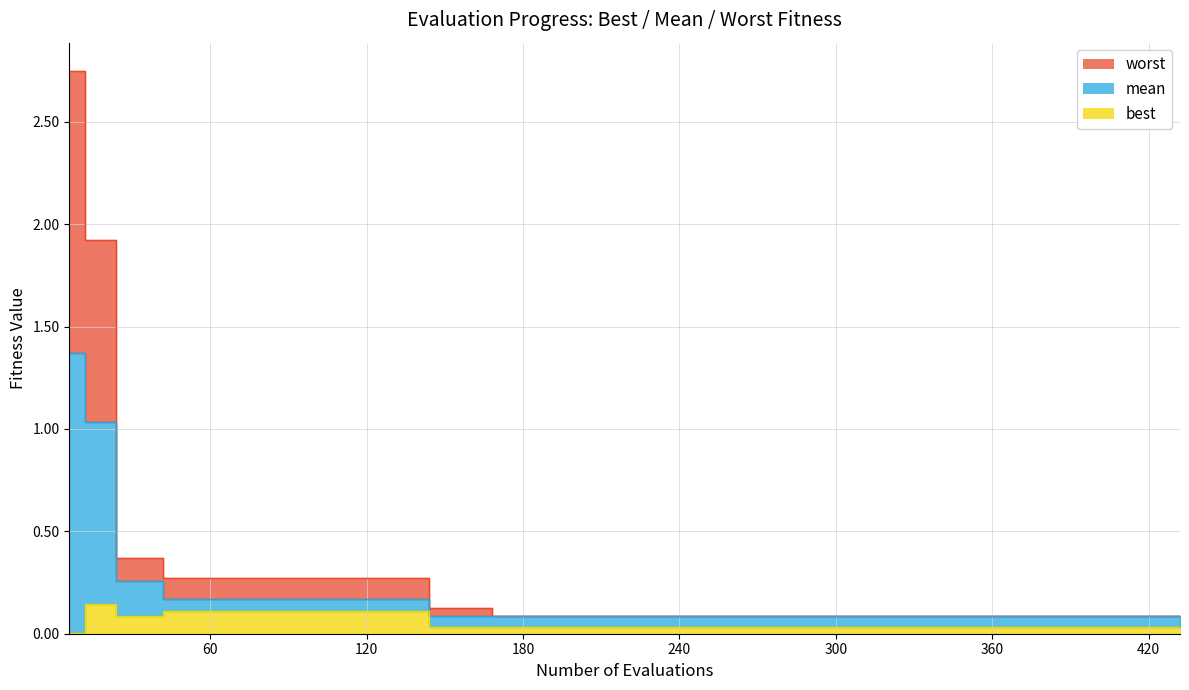

True or false: worst and best cross at least once.

False